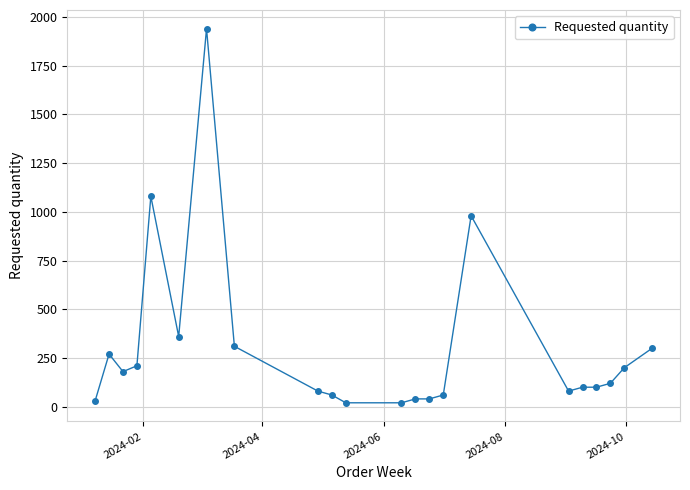

What is the difference between the second highest and minimum values?

1060